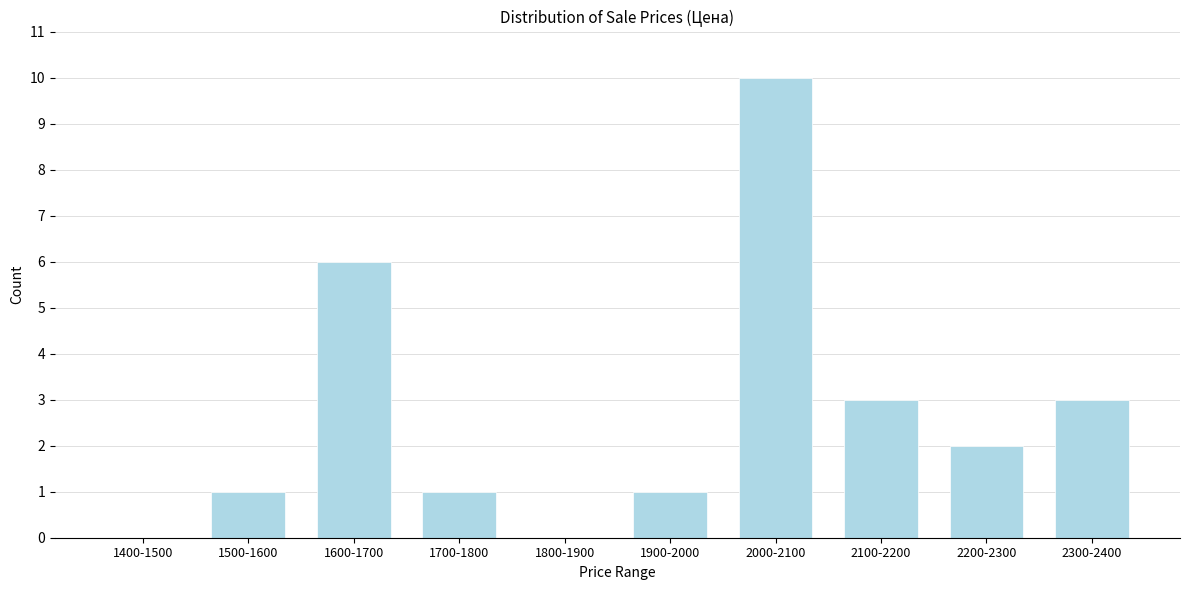

Reading left to right, what are all the values shown in this chart?

1400-1500=0	1500-1600=1	1600-1700=6	1700-1800=1	1800-1900=0	1900-2000=1	2000-2100=10	2100-2200=3	2200-2300=2	2300-2400=3